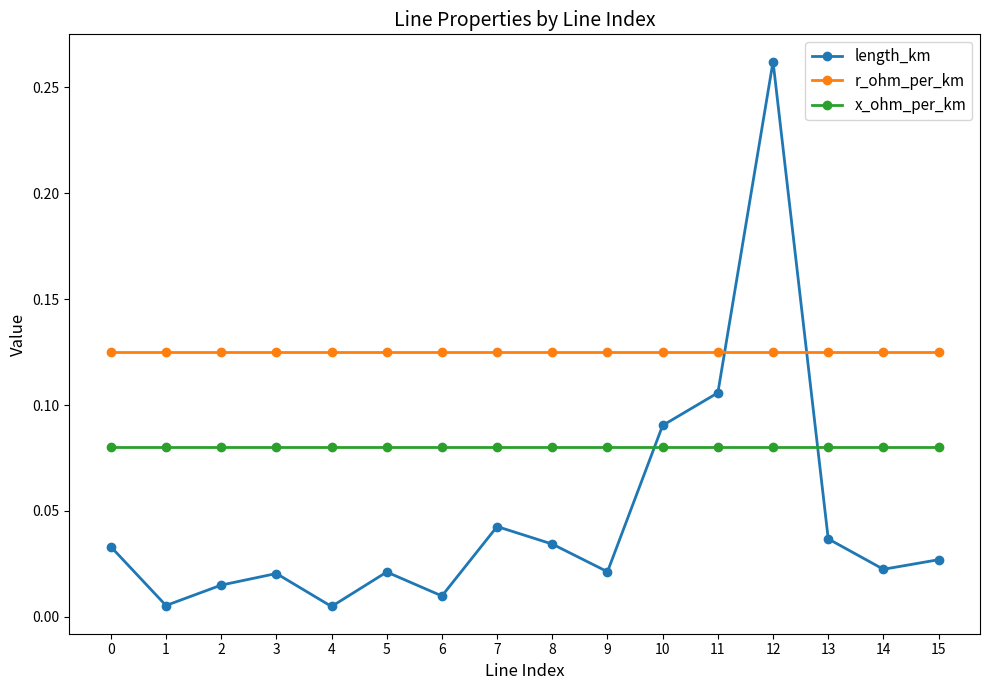

At which category does the chart reach its peak across all series?

12